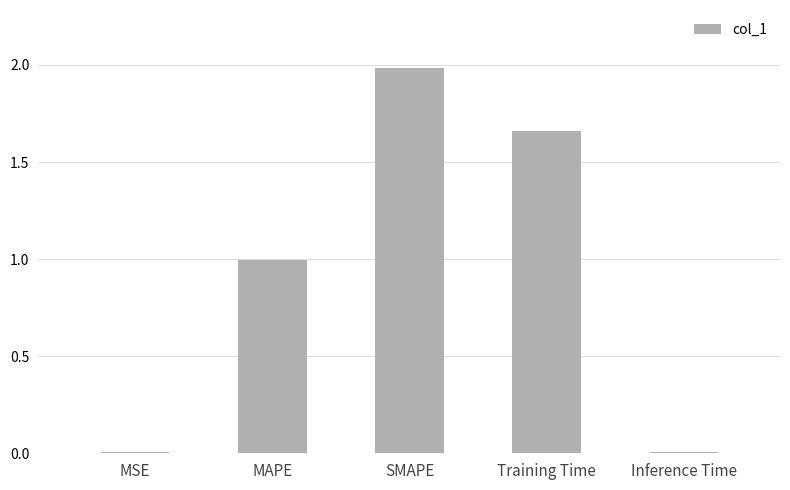

Which category has the highest value across all series?

SMAPE